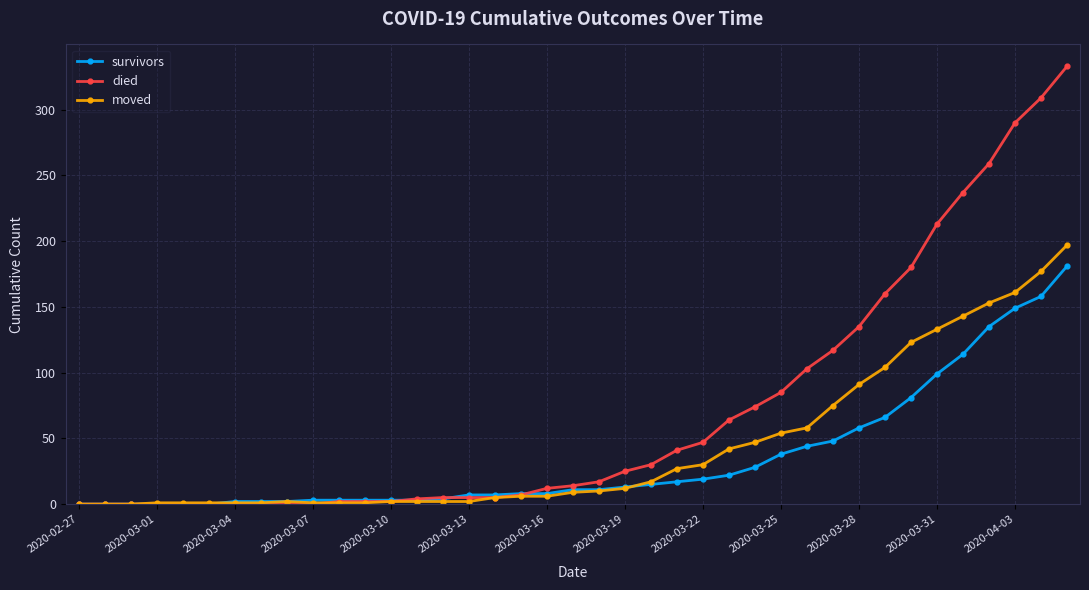

Which series has the widest spread of values?

died